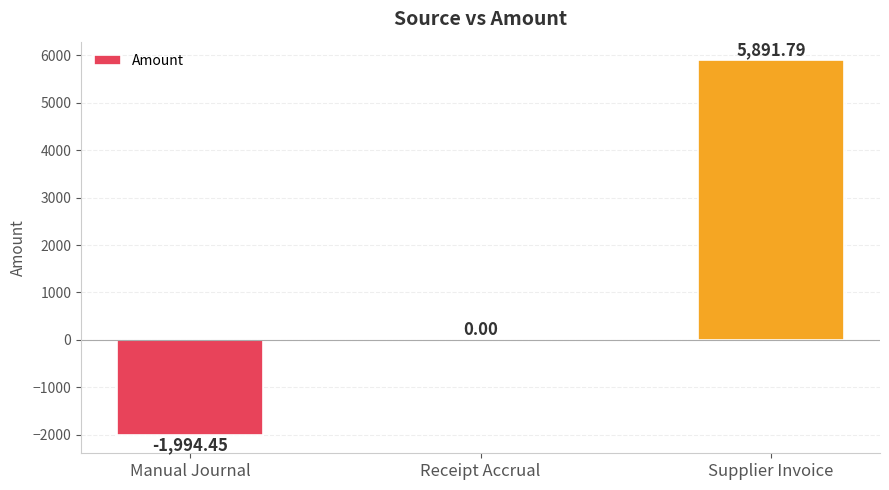

Which category has the highest value across all series?

Supplier Invoice